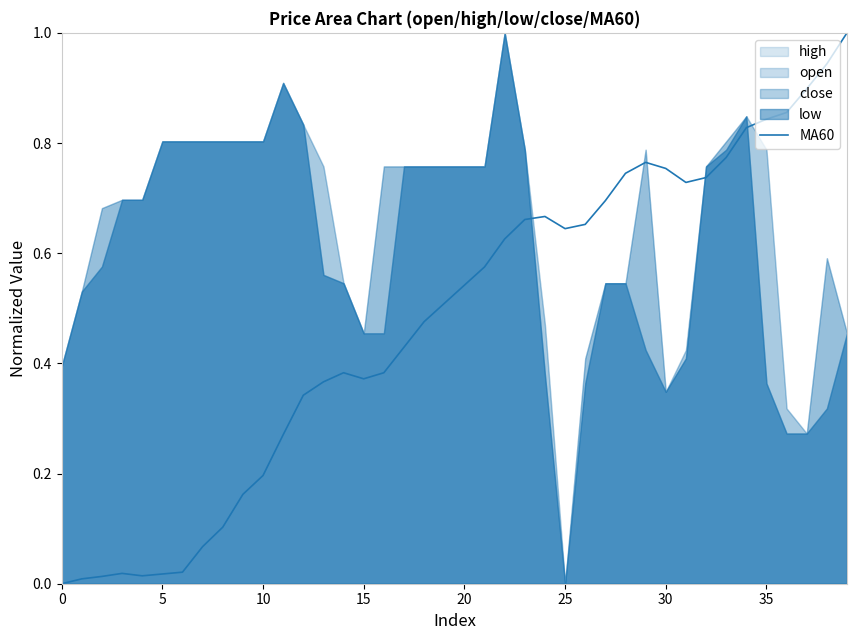

The MA60 series shows 0.5 at 35. True or false?

False